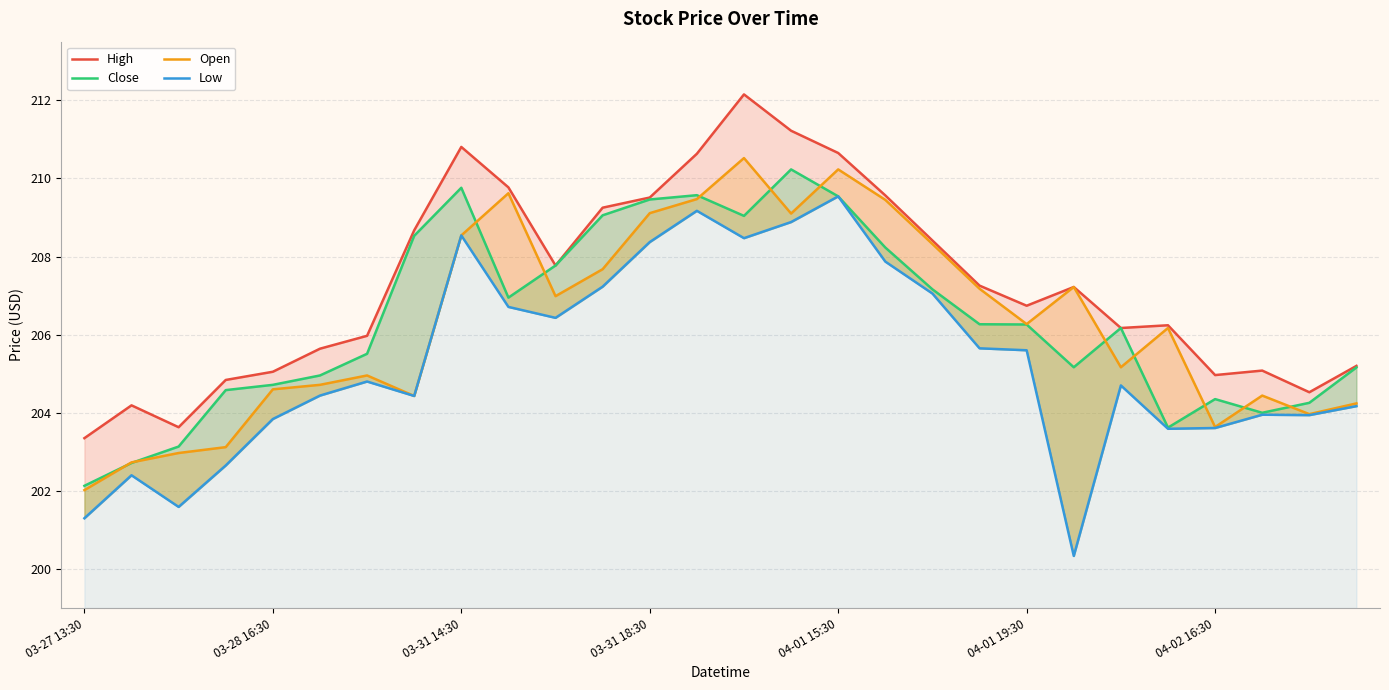

What is the lowest value of the Low series?

200.3